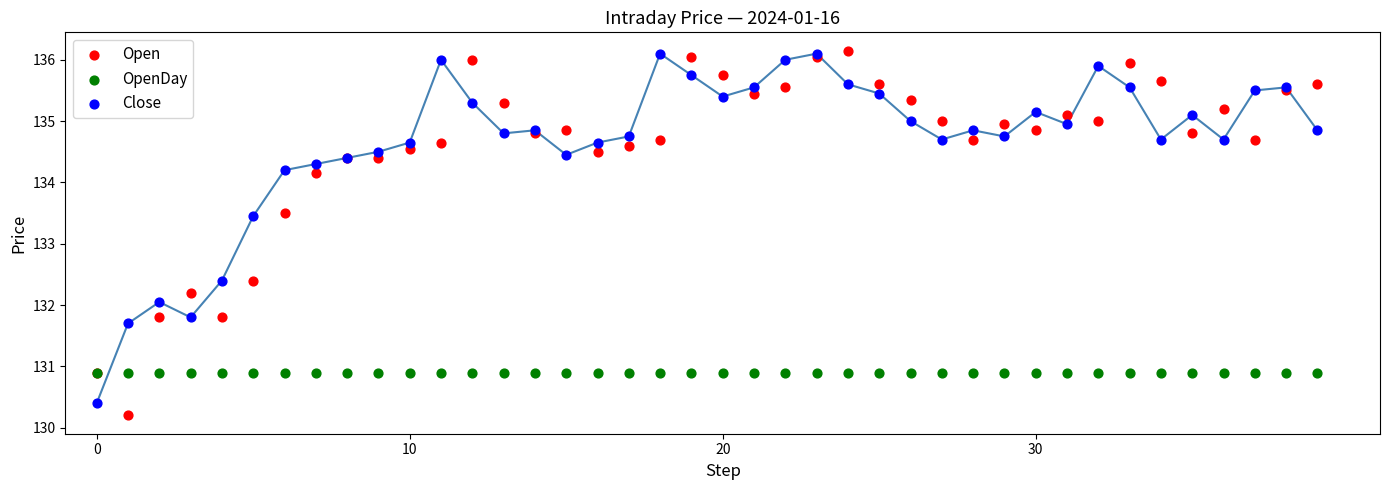

In the OpenDay series, what Y value is closest to 130?

130.9